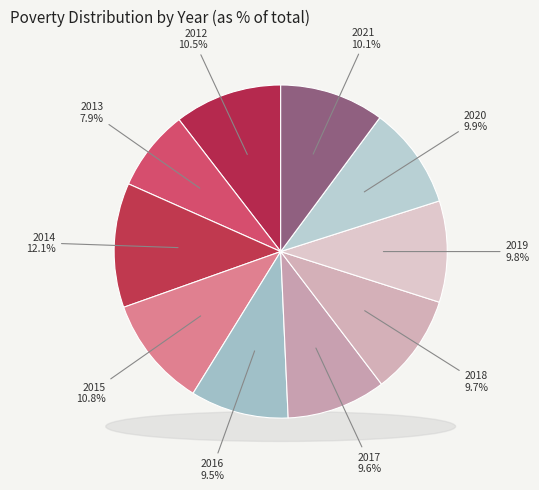

Is 2019 the majority of the pie?

No